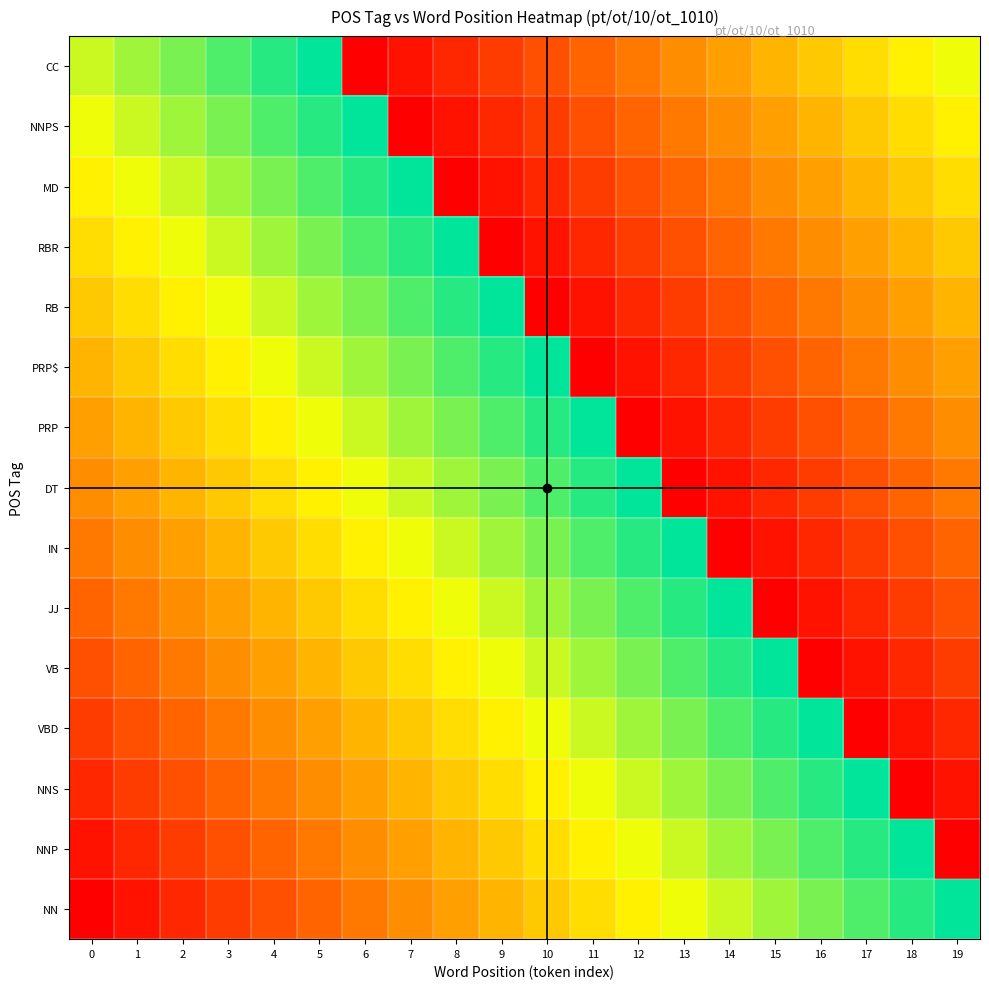

Reading left to right, extract all data points from this chart.

NN: 0=0.0	1=0.1	2=0.1	3=0.2	4=0.2	5=0.3	6=0.3	7=0.4	8=0.4	9=0.5	10=0.5	11=0.6	12=0.6	13=0.7	14=0.7	15=0.8	16=0.8	17=0.9	18=0.9	19=1.0
NNP: 0=0.1	1=0.1	2=0.2	3=0.2	4=0.3	5=0.3	6=0.4	7=0.4	8=0.5	9=0.5	10=0.6	11=0.6	12=0.7	13=0.7	14=0.8	15=0.8	16=0.9	17=0.9	18=1.0	19=0.0
NNS: 0=0.1	1=0.2	2=0.2	3=0.3	4=0.3	5=0.4	6=0.4	7=0.5	8=0.5	9=0.6	10=0.6	11=0.7	12=0.7	13=0.8	14=0.8	15=0.9	16=0.9	17=1.0	18=0.0	19=0.1
VBD: 0=0.2	1=0.2	2=0.3	3=0.3	4=0.4	5=0.4	6=0.5	7=0.5	8=0.6	9=0.6	10=0.7	11=0.7	12=0.8	13=0.8	14=0.9	15=0.9	16=1.0	17=0.0	18=0.1	19=0.1
VB: 0=0.2	1=0.3	2=0.3	3=0.4	4=0.4	5=0.5	6=0.5	7=0.6	8=0.6	9=0.7	10=0.7	11=0.8	12=0.8	13=0.9	14=0.9	15=1.0	16=0.0	17=0.1	18=0.1	19=0.2
JJ: 0=0.3	1=0.3	2=0.4	3=0.4	4=0.5	5=0.5	6=0.6	7=0.6	8=0.7	9=0.7	10=0.8	11=0.8	12=0.9	13=0.9	14=1.0	15=0.0	16=0.1	17=0.1	18=0.2	19=0.2
IN: 0=0.3	1=0.4	2=0.4	3=0.5	4=0.5	5=0.6	6=0.6	7=0.7	8=0.7	9=0.8	10=0.8	11=0.9	12=0.9	13=1.0	14=0.0	15=0.1	16=0.1	17=0.2	18=0.2	19=0.3
DT: 0=0.4	1=0.4	2=0.5	3=0.5	4=0.6	5=0.6	6=0.7	7=0.7	8=0.8	9=0.8	10=0.9	11=0.9	12=1.0	13=0.0	14=0.1	15=0.1	16=0.2	17=0.2	18=0.3	19=0.3
PRP: 0=0.4	1=0.5	2=0.5	3=0.6	4=0.6	5=0.7	6=0.7	7=0.8	8=0.8	9=0.9	10=0.9	11=1.0	12=0.0	13=0.1	14=0.1	15=0.2	16=0.2	17=0.3	18=0.3	19=0.4
PRP$: 0=0.5	1=0.5	2=0.6	3=0.6	4=0.7	5=0.7	6=0.8	7=0.8	8=0.9	9=0.9	10=1.0	11=0.0	12=0.1	13=0.1	14=0.2	15=0.2	16=0.3	17=0.3	18=0.4	19=0.4
RB: 0=0.5	1=0.6	2=0.6	3=0.7	4=0.7	5=0.8	6=0.8	7=0.9	8=0.9	9=1.0	10=0.0	11=0.1	12=0.1	13=0.2	14=0.2	15=0.3	16=0.3	17=0.4	18=0.4	19=0.5
RBR: 0=0.6	1=0.6	2=0.7	3=0.7	4=0.8	5=0.8	6=0.9	7=0.9	8=1.0	9=0.0	10=0.1	11=0.1	12=0.2	13=0.2	14=0.3	15=0.3	16=0.4	17=0.4	18=0.5	19=0.5
MD: 0=0.6	1=0.7	2=0.7	3=0.8	4=0.8	5=0.9	6=0.9	7=1.0	8=0.0	9=0.1	10=0.1	11=0.2	12=0.2	13=0.3	14=0.3	15=0.4	16=0.4	17=0.5	18=0.5	19=0.6
NNPS: 0=0.7	1=0.7	2=0.8	3=0.8	4=0.9	5=0.9	6=1.0	7=0.0	8=0.1	9=0.1	10=0.2	11=0.2	12=0.3	13=0.3	14=0.4	15=0.4	16=0.5	17=0.5	18=0.6	19=0.6
CC: 0=0.7	1=0.8	2=0.8	3=0.9	4=0.9	5=1.0	6=0.0	7=0.1	8=0.1	9=0.2	10=0.2	11=0.3	12=0.3	13=0.4	14=0.4	15=0.5	16=0.5	17=0.6	18=0.6	19=0.7